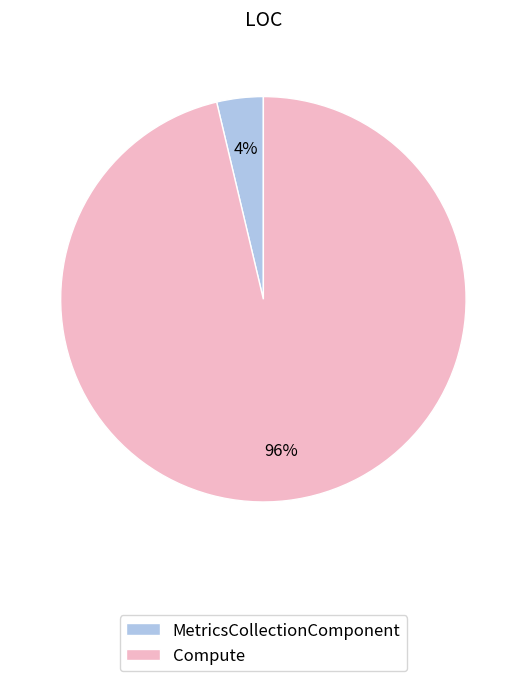

To the nearest percent, what is the average slice percentage?

50%